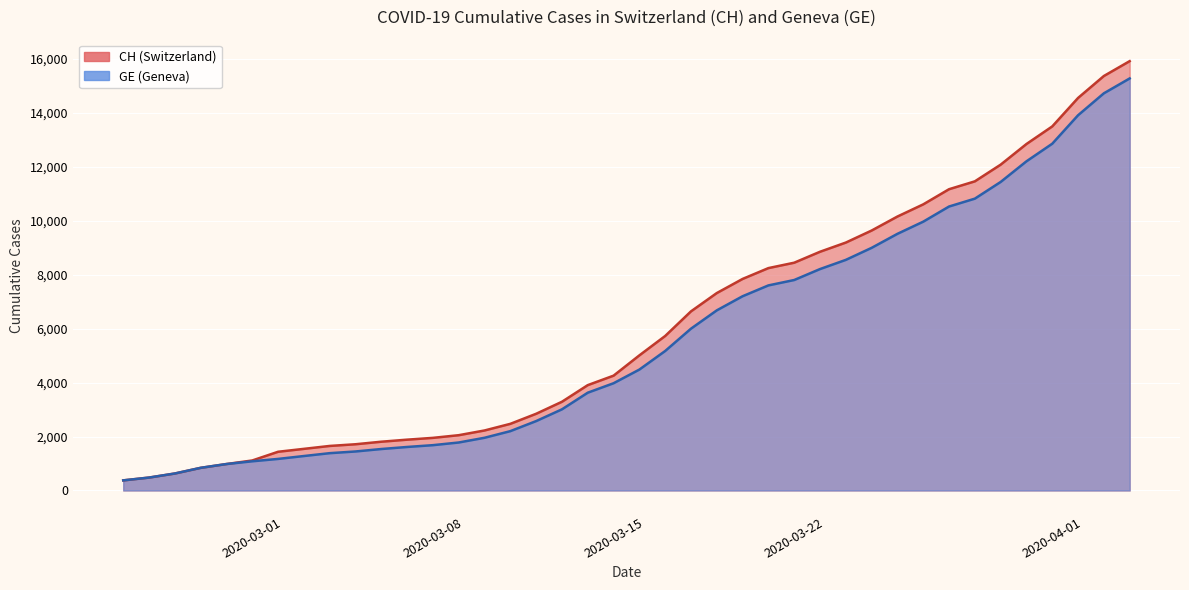

List the series in order of their overall mean, highest first.

CH, GE